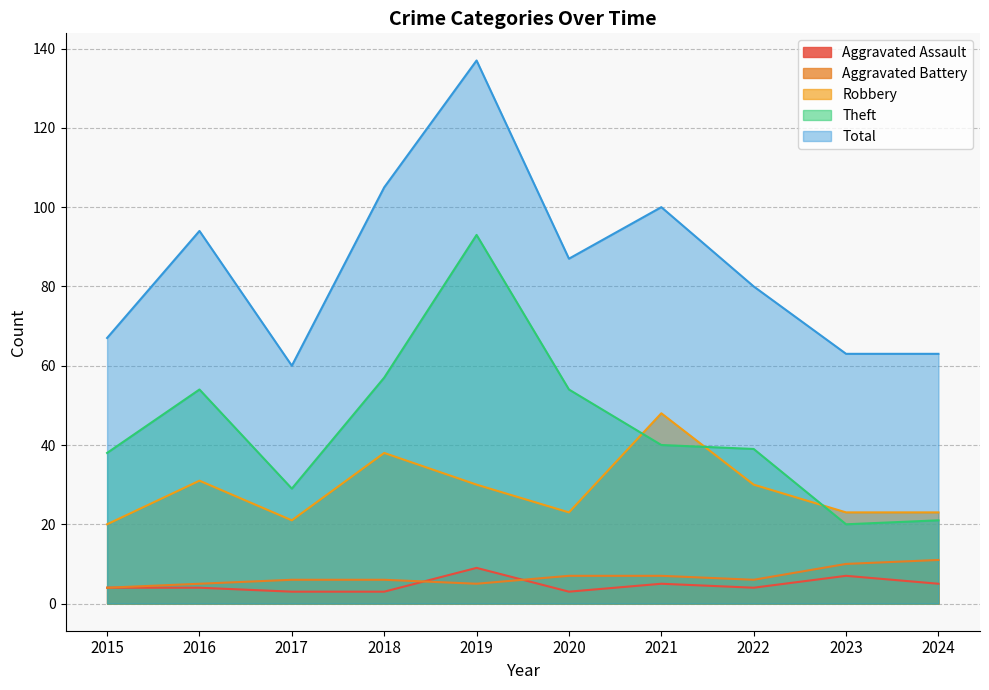

Where is Aggravated Battery nearest to the value 7?

2020